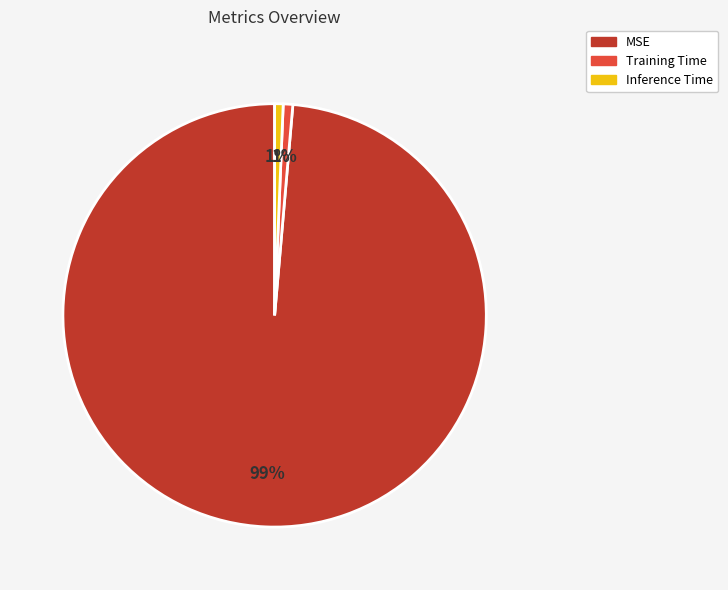

Which has a higher value, MSE or Training Time?

MSE